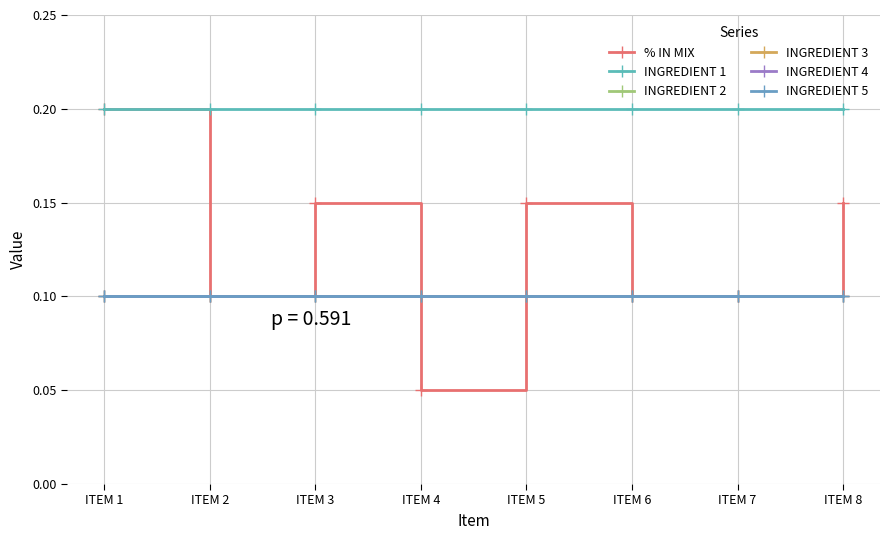

Reading left to right, transcribe all the data shown in this chart.

% IN MIX: 0.2	0.1	0.1	0.1	0.1	0.1	0.1	0.1
INGREDIENT 1: 0.2	0.2	0.2	0.2	0.2	0.2	0.2	0.2
INGREDIENT 2: 0.1	0.1	0.1	0.1	0.1	0.1	0.1	0.1
INGREDIENT 3: 0.1	0.1	0.1	0.1	0.1	0.1	0.1	0.1
INGREDIENT 4: 0.1	0.1	0.1	0.1	0.1	0.1	0.1	0.1
INGREDIENT 5: 0.1	0.1	0.1	0.1	0.1	0.1	0.1	0.1